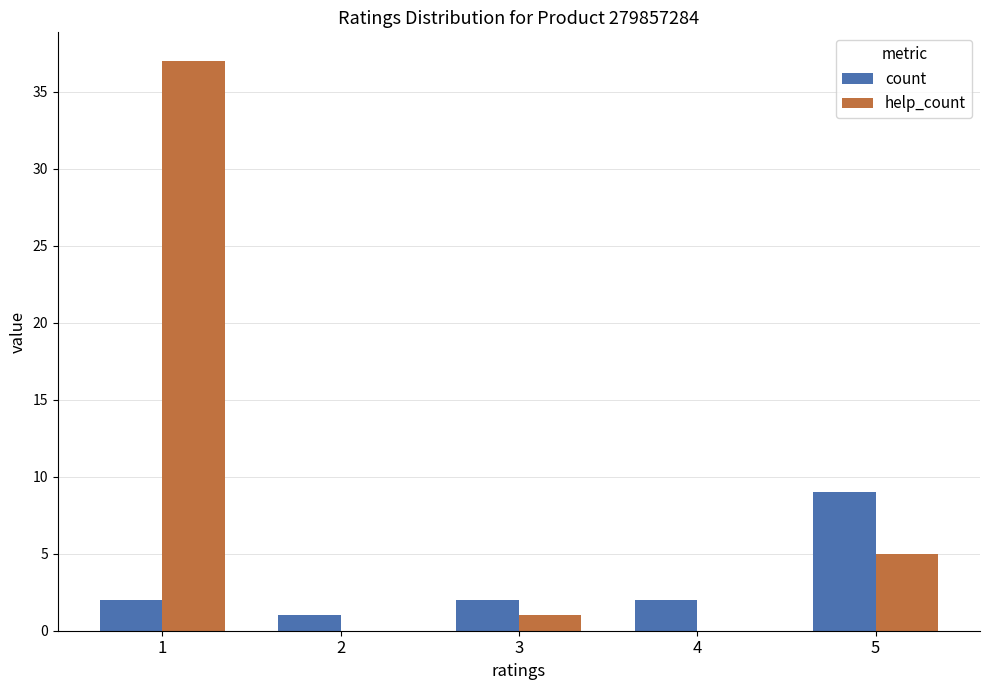

What is the greatest value displayed?

37